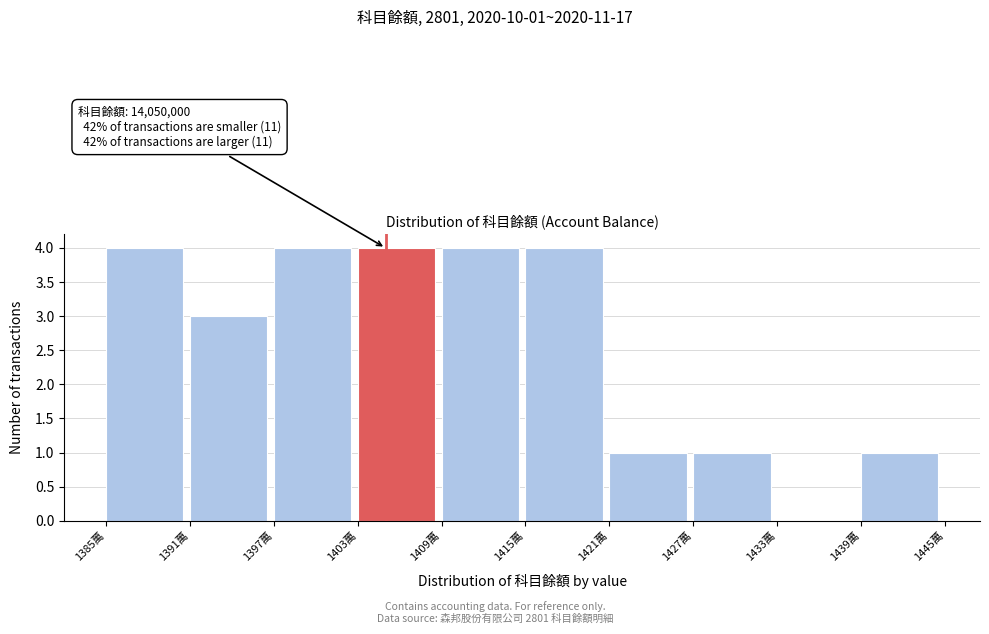

Reading left to right, transcribe all the data shown in this chart.

1385萬=4	1391萬=3	1397萬=4	1403萬=4	1409萬=4	1415萬=4	1421萬=1	1427萬=1	1433萬=0	1439萬=1